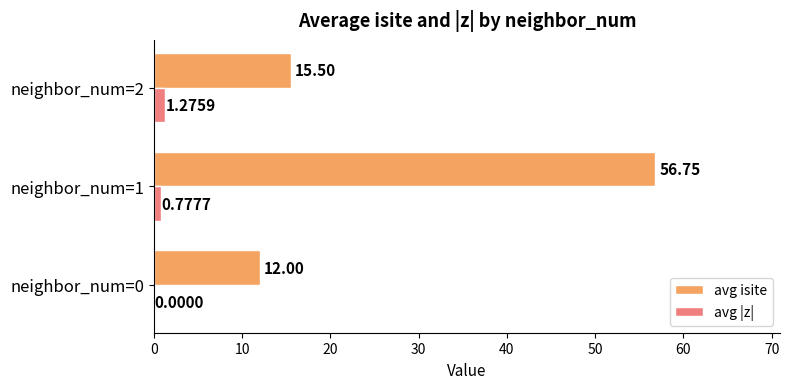

What is the sum of all avg |z| values?

2.1